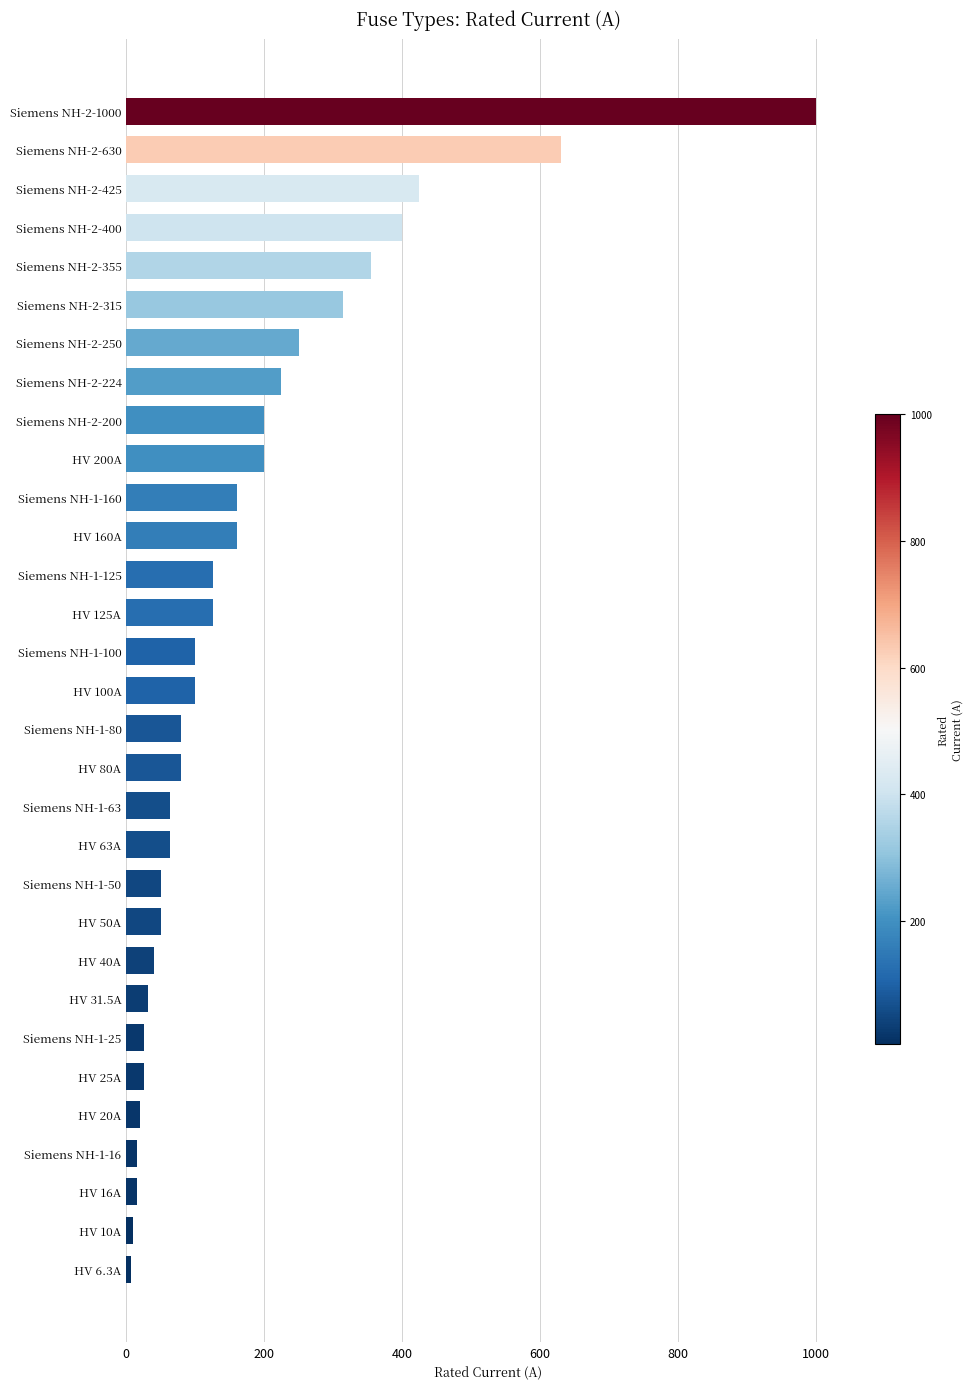

Does the chart contain stacked bars?

No